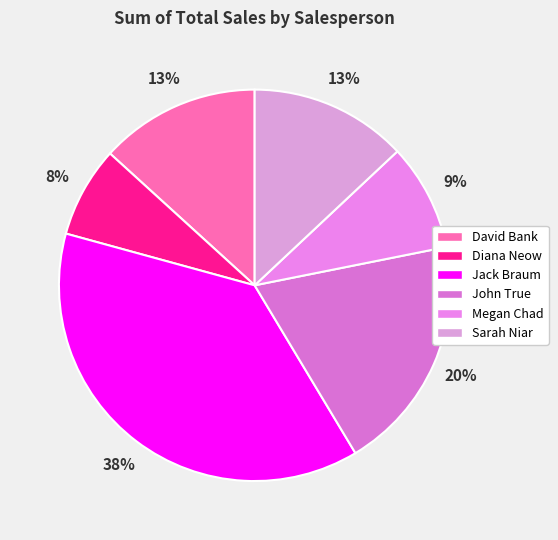

What is the change in value from David Bank to John True?

+33293